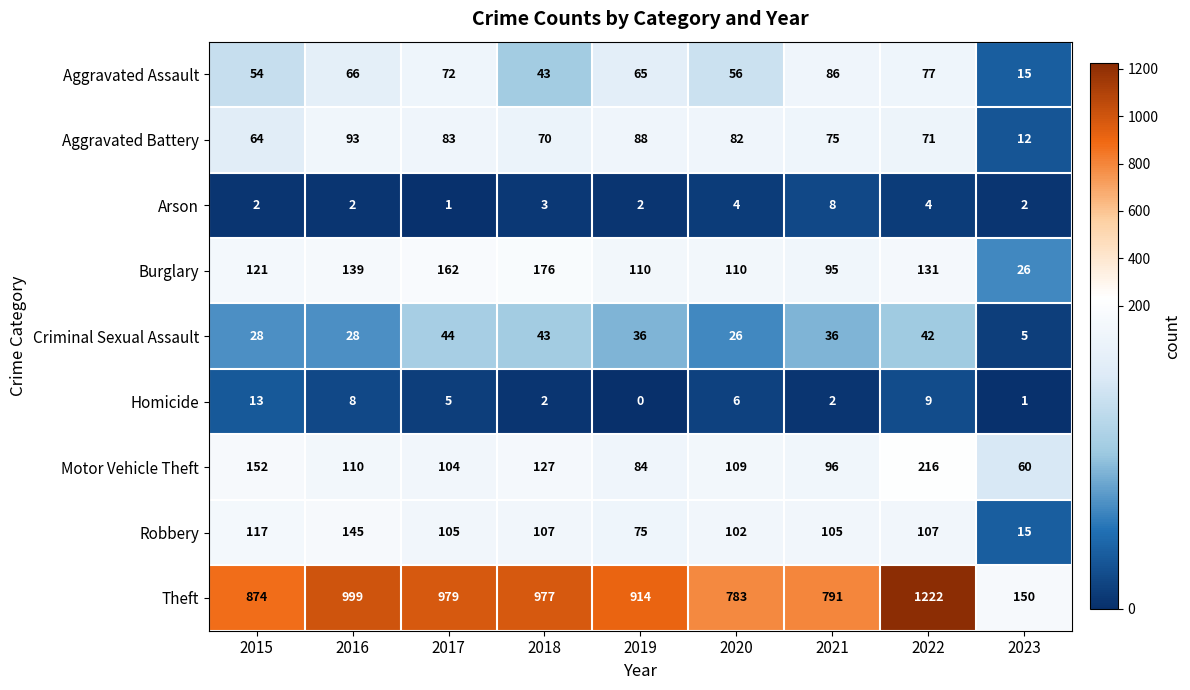

At how many categories does at least one series exceed 777?

8